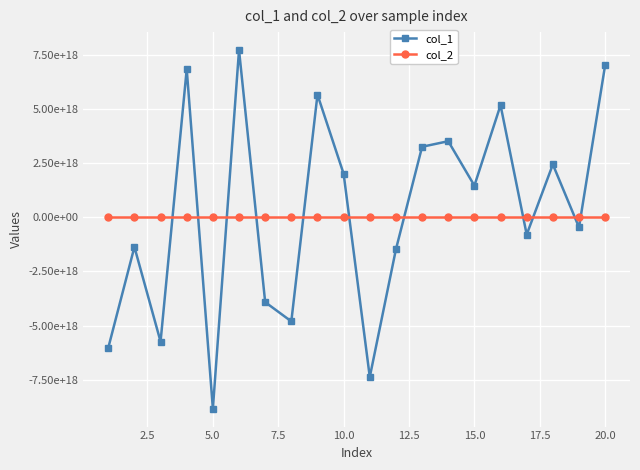

What are all the series names shown in the legend?

col_1, col_2